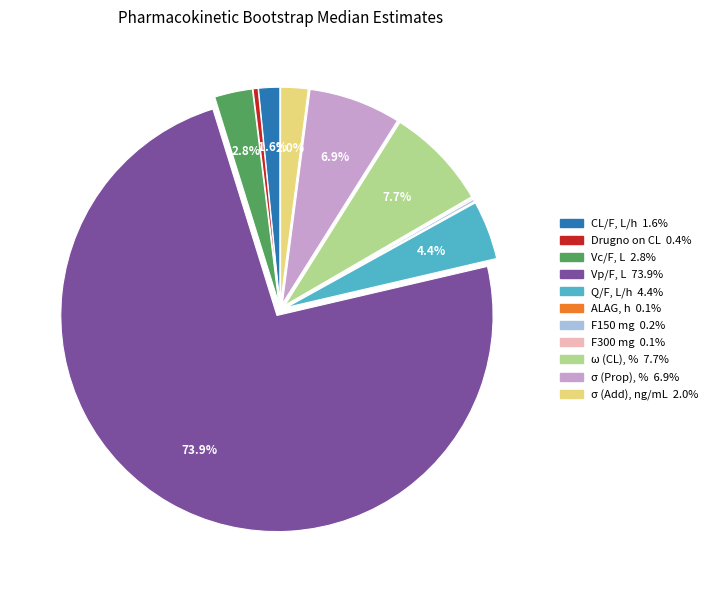

Is the sum of Q/F, L/h and Drugno on CL greater than half?

No